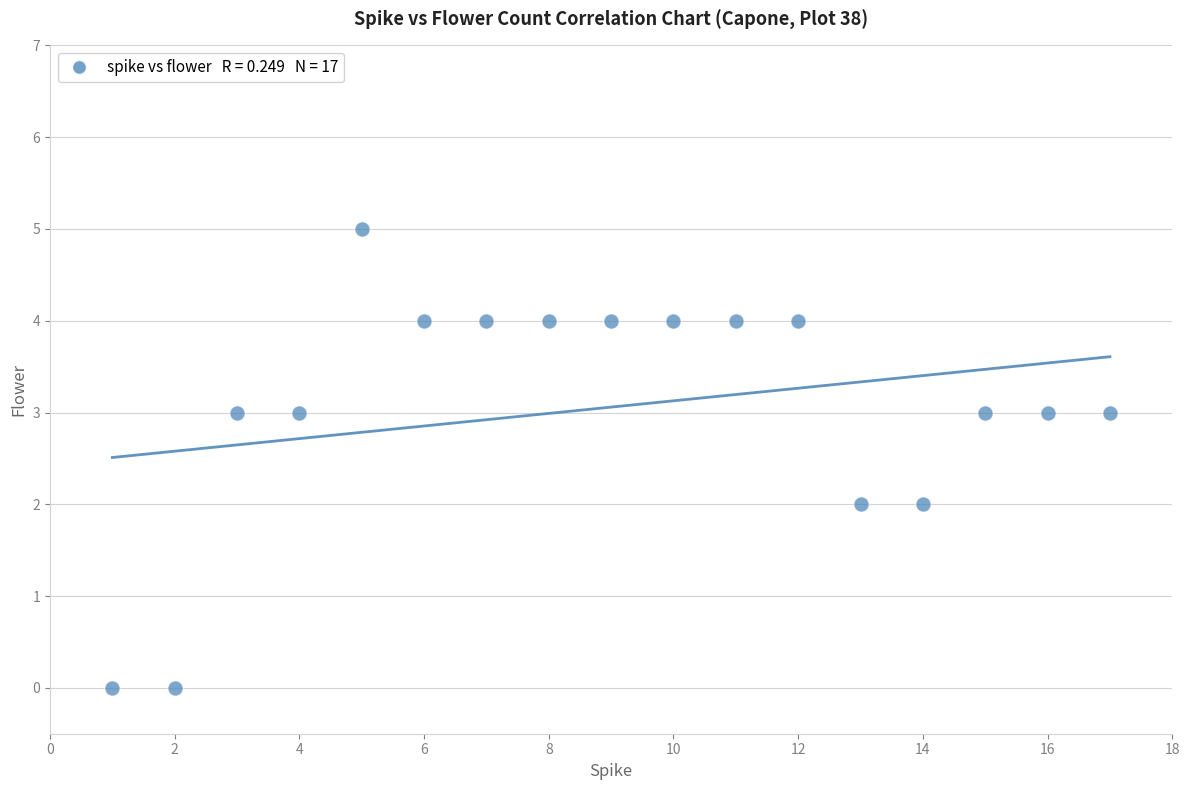

What is the range of Y values (max minus min)?

5